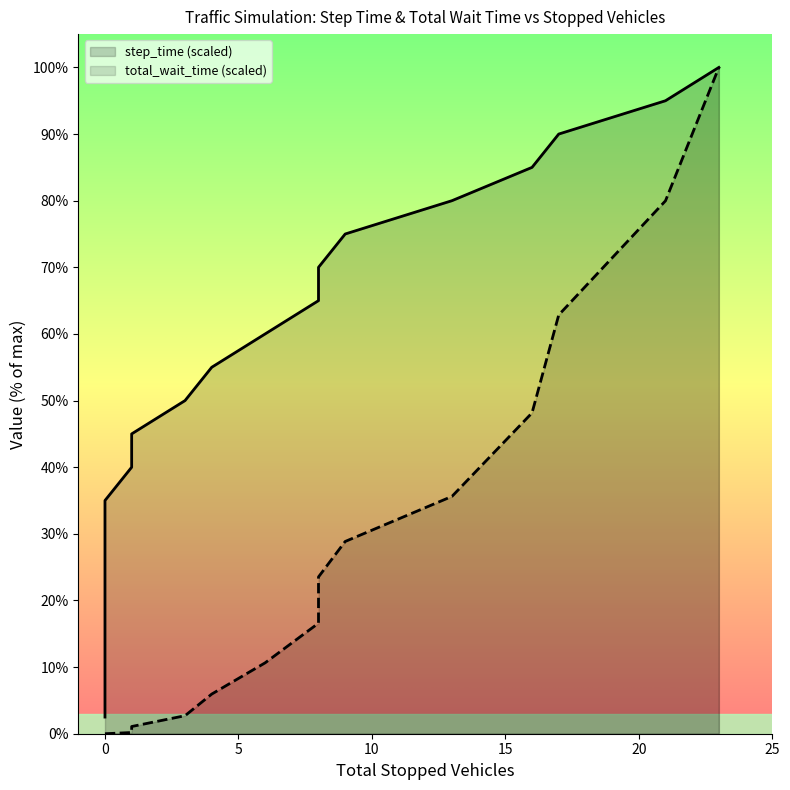

True or false: step_time has more than 0 points higher than both neighbors.

False